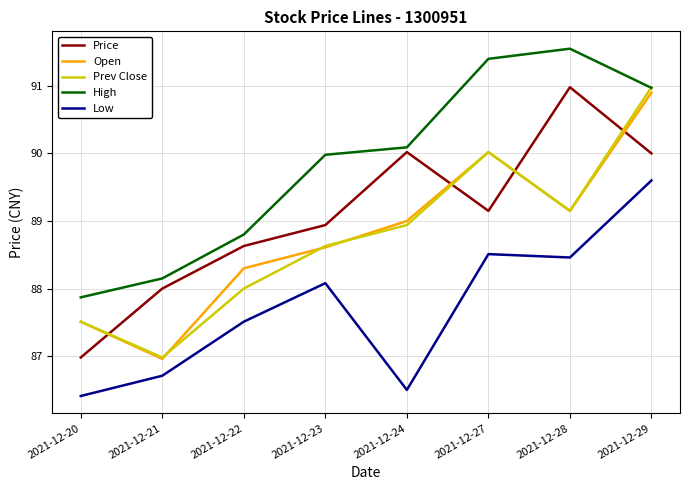

What is the spread (max minus min) of values at 2021-12-24?

3.6